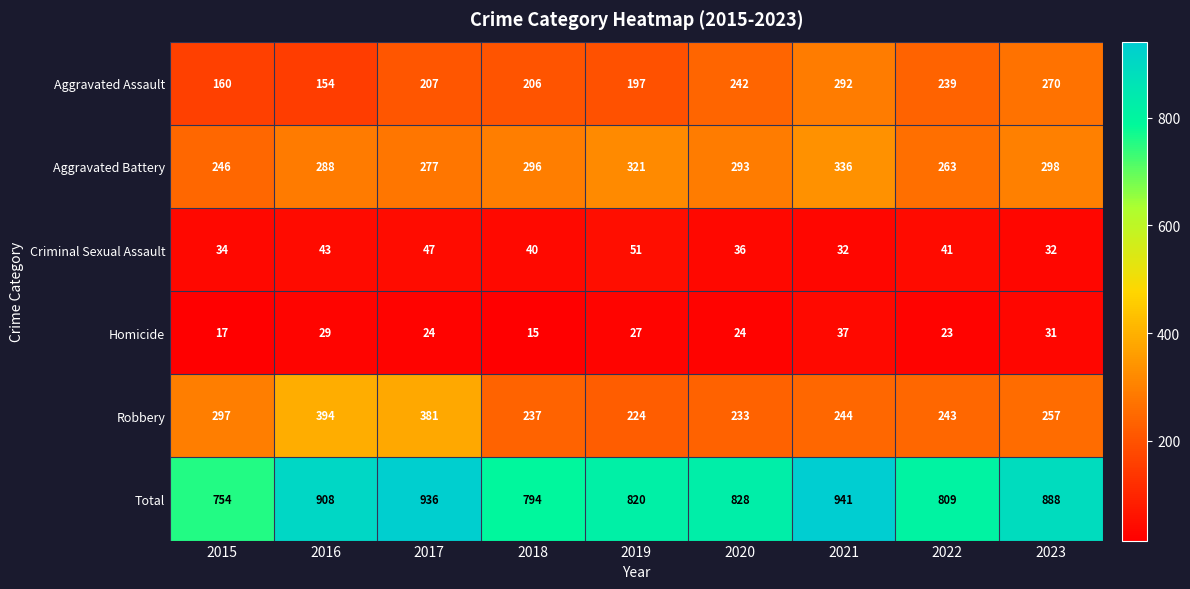

The value of Aggravated Assault at 2016 is 154. True or false?

True